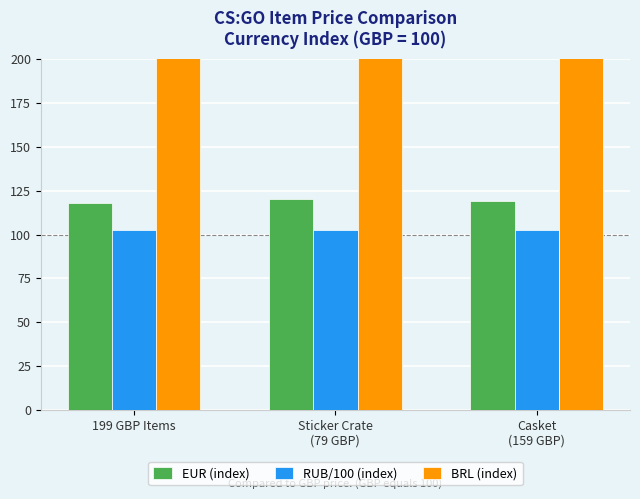

What are all the series names shown in the legend?

EUR (index), RUB/100 (index), BRL (index)